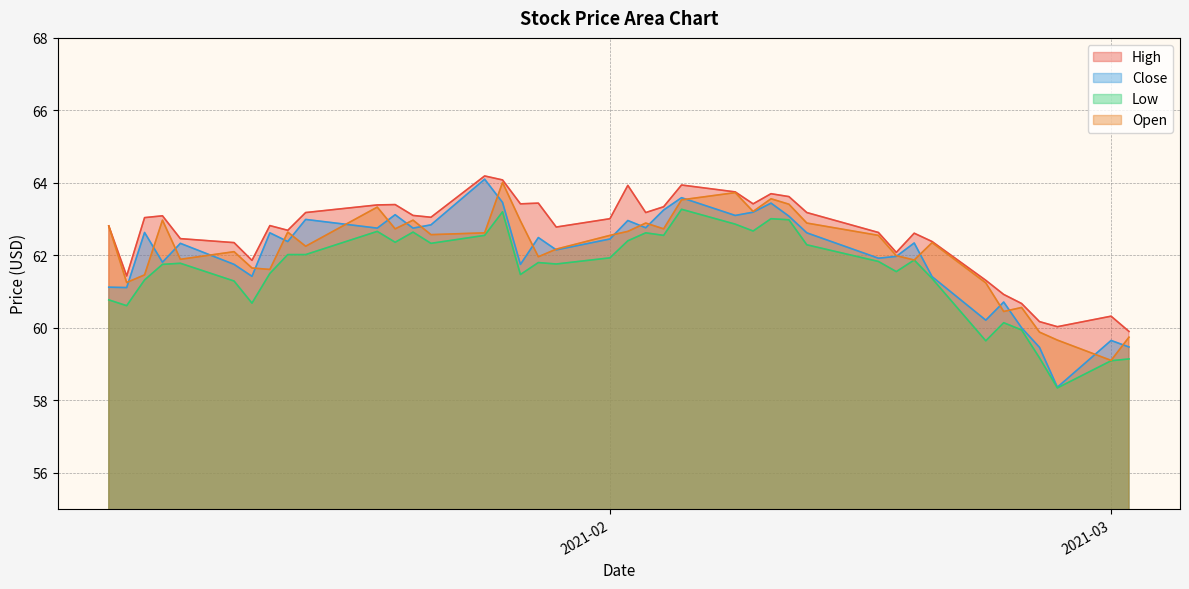

True or false: Low and High intersect in this chart.

False